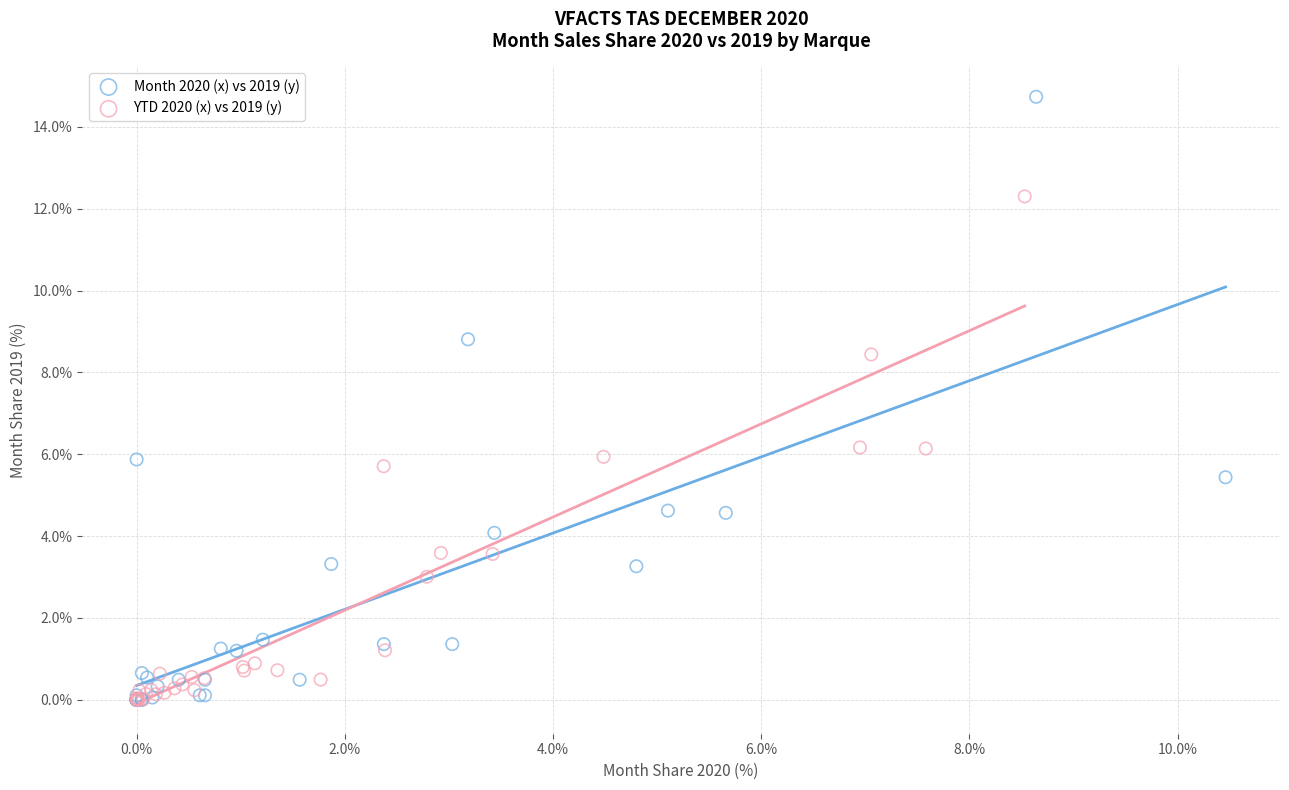

Which series has the widest spread of Y values?

Month 2020 (x) vs 2019 (y)